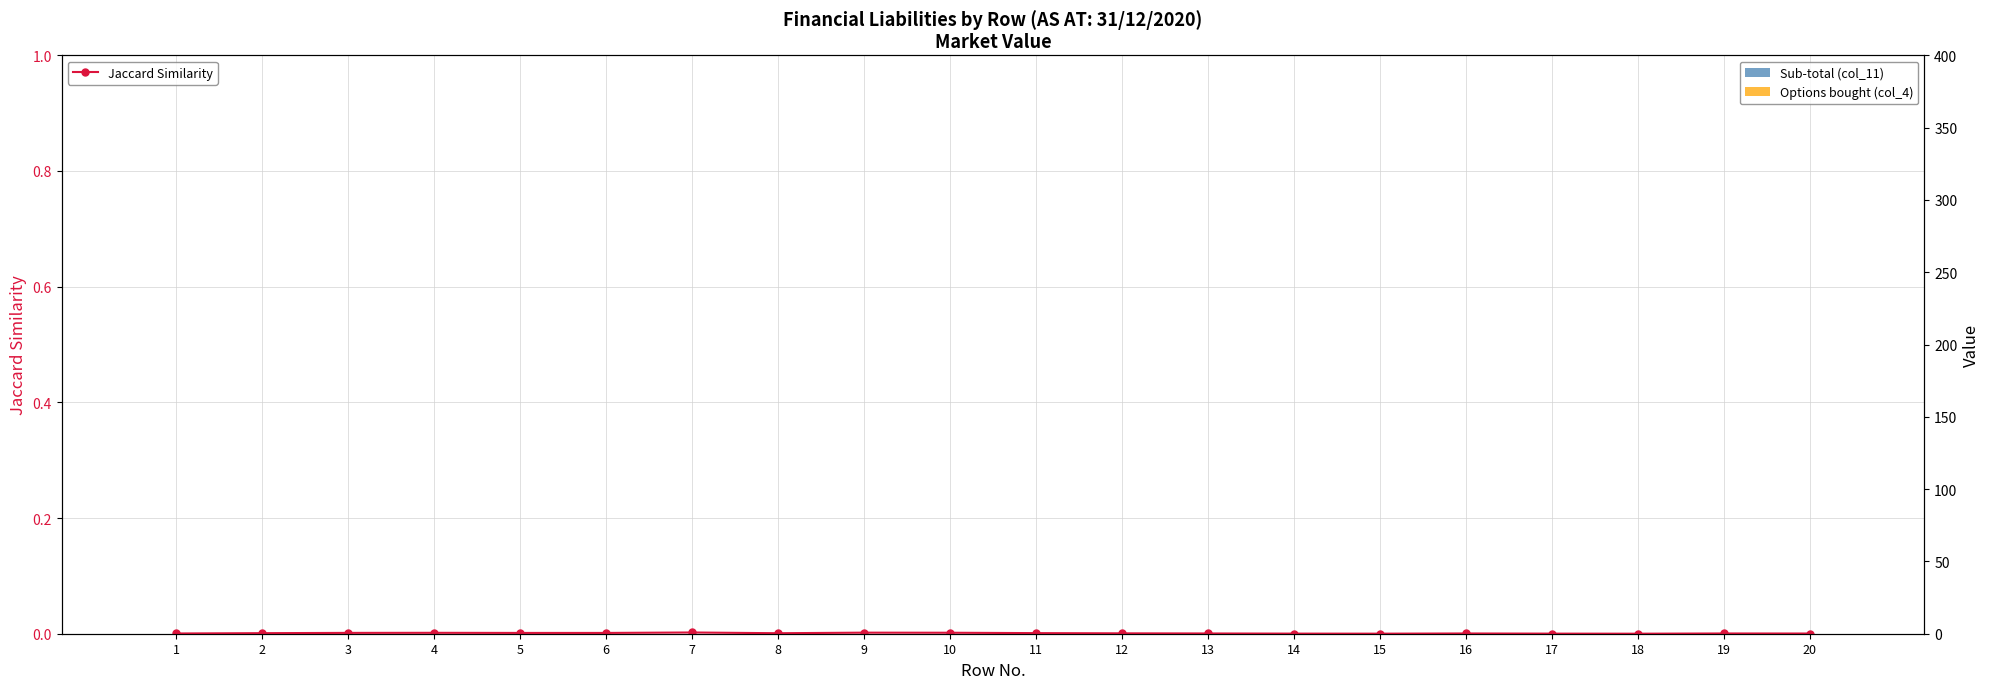

Is the value of Sub-total (col_11) at 12 greater than the value of Options bought (col_4) at 16?

No